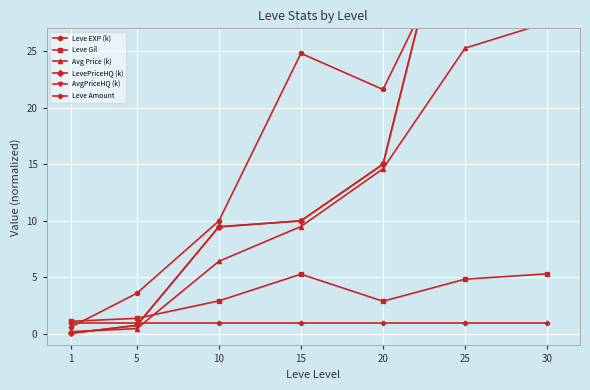

What is the value of the AvgPriceHQ (k) point at the 5th from the left?

15.0